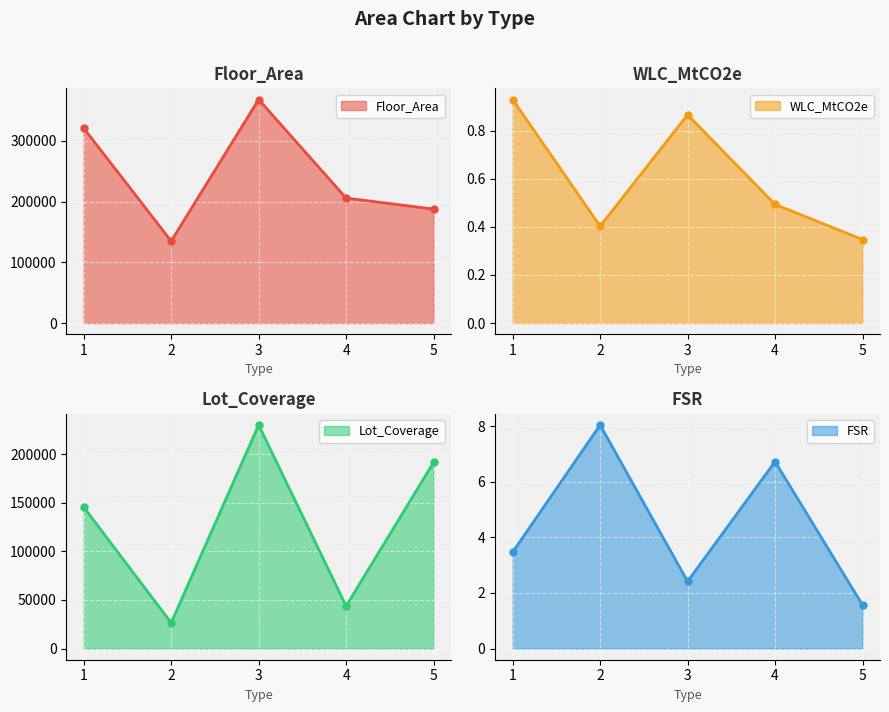

True or false: FSR and WLC_MtCO2e intersect in this chart.

False